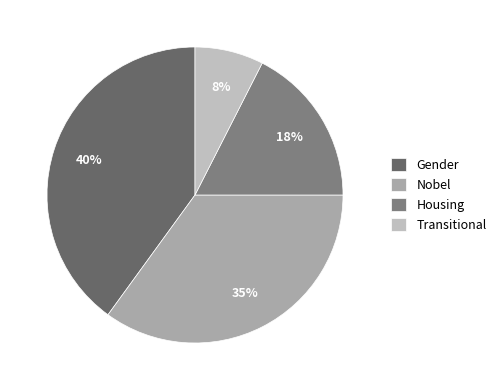

Which slice is the largest?

Gender